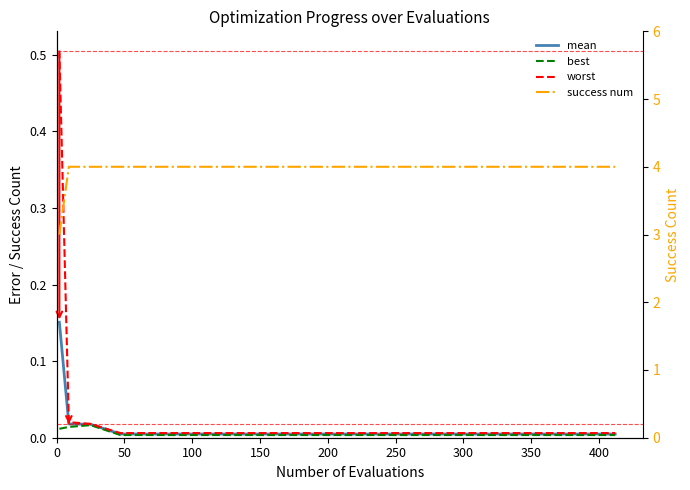

How many lines are shown in the chart?

4